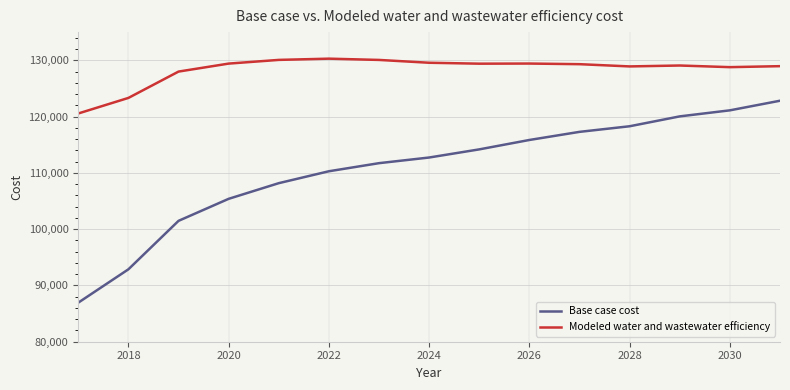

What are all the series names shown in the legend?

Base case cost, Modeled water and wastewater efficiency